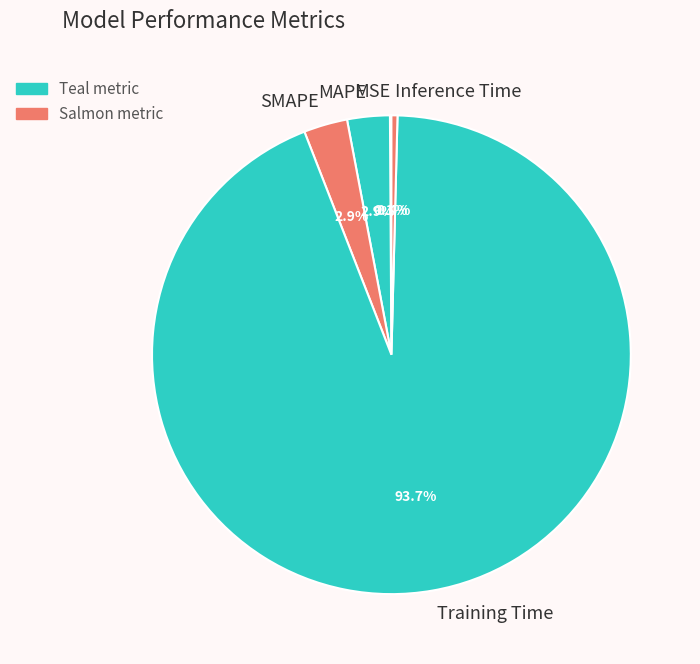

To the nearest percent, what percentage of the pie is SMAPE?

3%